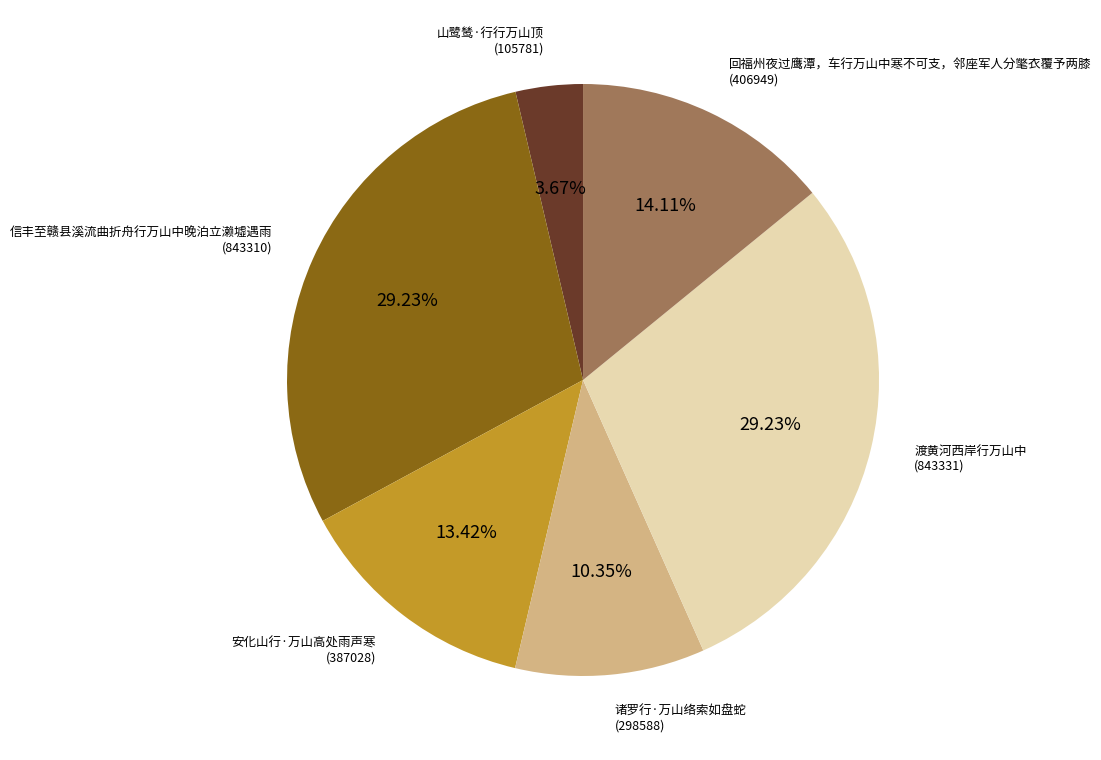

Is 安化山行·万山高处雨声寒 the majority of the pie?

No